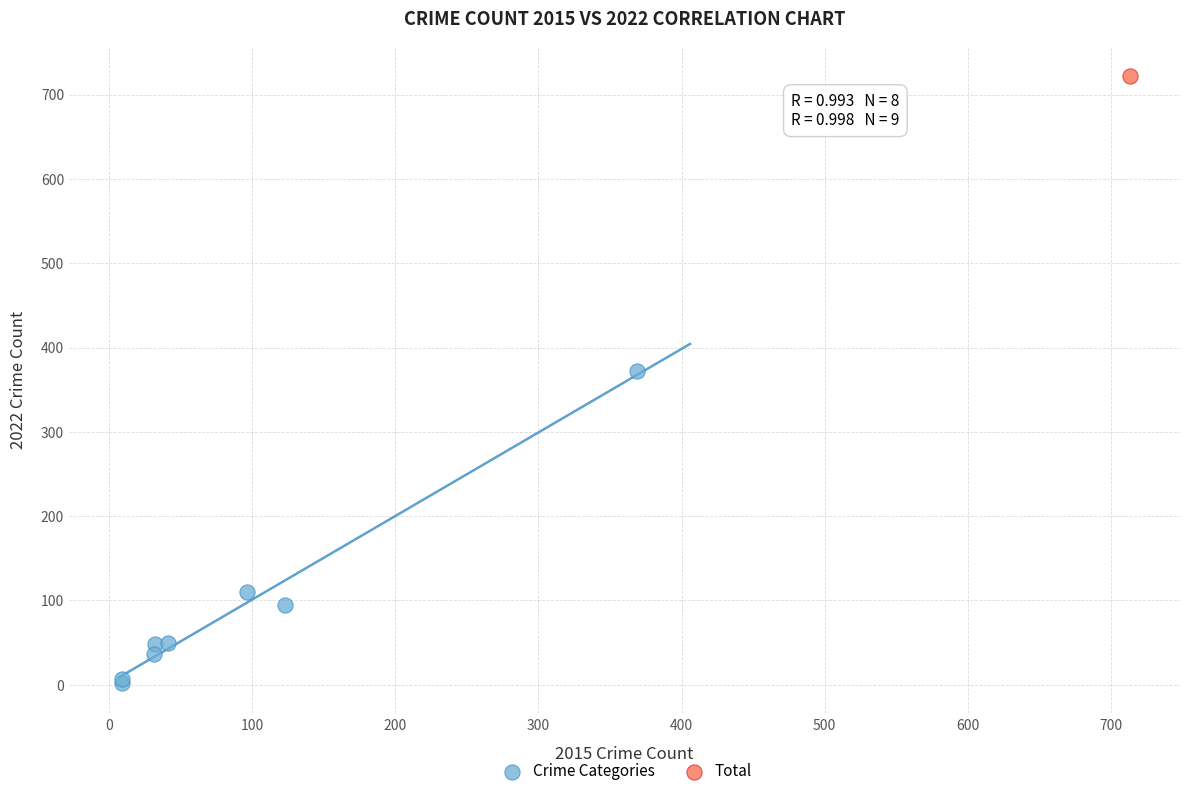

What are all the series names shown in the legend?

Crime Categories, Total